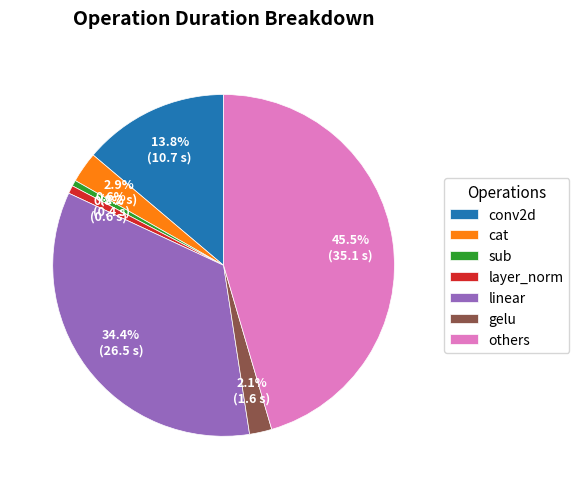

What percentage is NOT represented by gelu?

97.9%